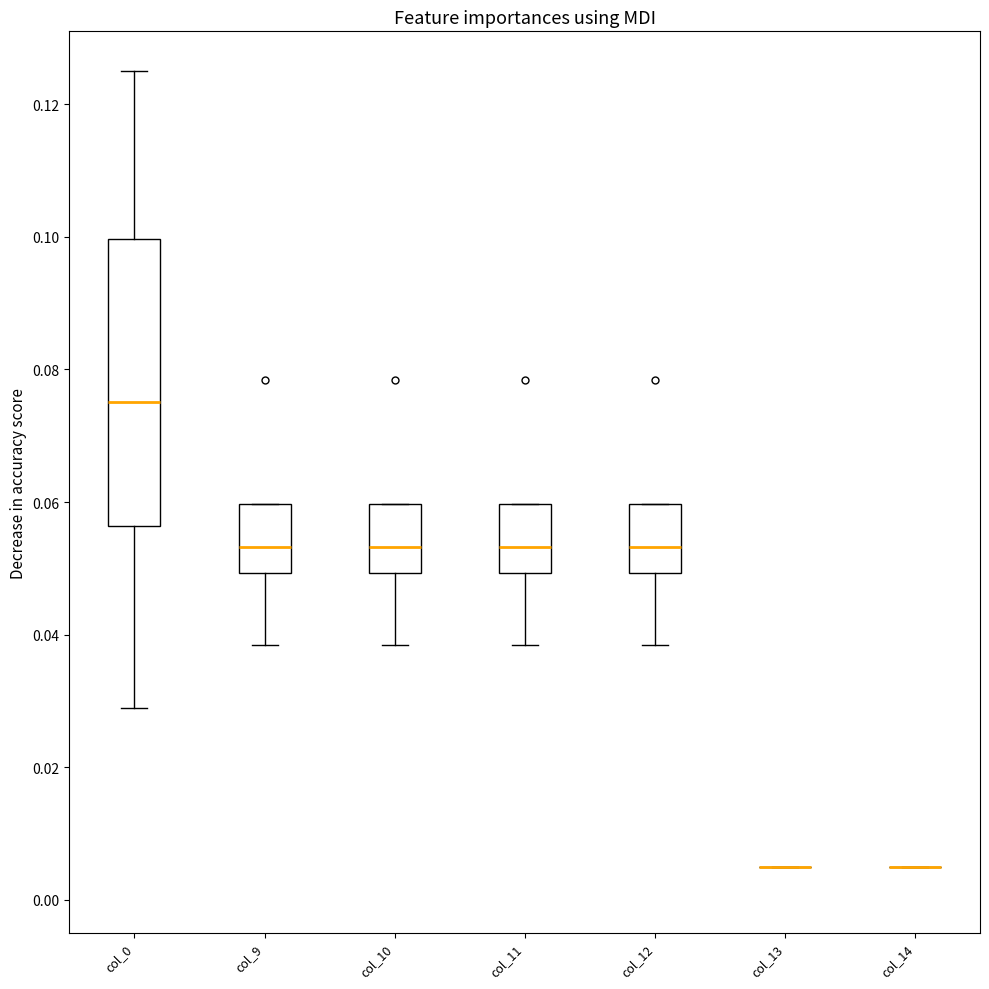

Reading left to right, read every box against the y-axis: the position of its median line, the range the box covers, and the ends of its whiskers. The values are not printed on the chart, so give them approximately, as read against the axis.

col_0: median 0.076, box 0.056 to 0.100, whiskers 0.028 to 0.126
col_9: median 0.054, box 0.050 to 0.060, whiskers 0.038 to 0.060
col_10: median 0.054, box 0.050 to 0.060, whiskers 0.038 to 0.060
col_11: median 0.054, box 0.050 to 0.060, whiskers 0.038 to 0.060
col_12: median 0.054, box 0.050 to 0.060, whiskers 0.038 to 0.060
col_13: box collapsed to a line at 0.006, whiskers 0.006 to 0.006
col_14: box collapsed to a line at 0.006, whiskers 0.006 to 0.006